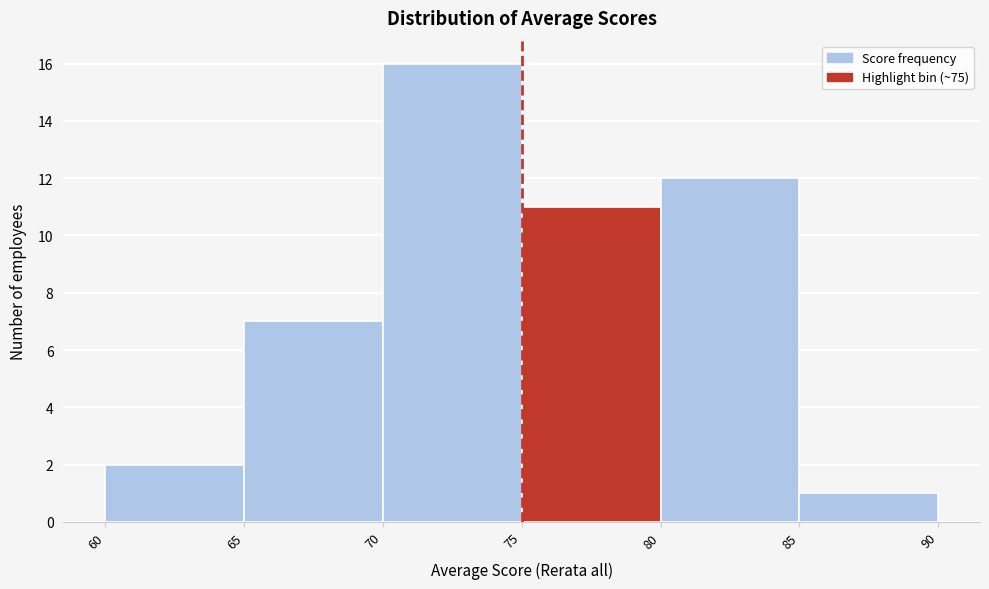

How tall is the bar that spans 65 to 70 on the x-axis? The values are not printed on the chart, so give them approximately, as read against the axis.

7